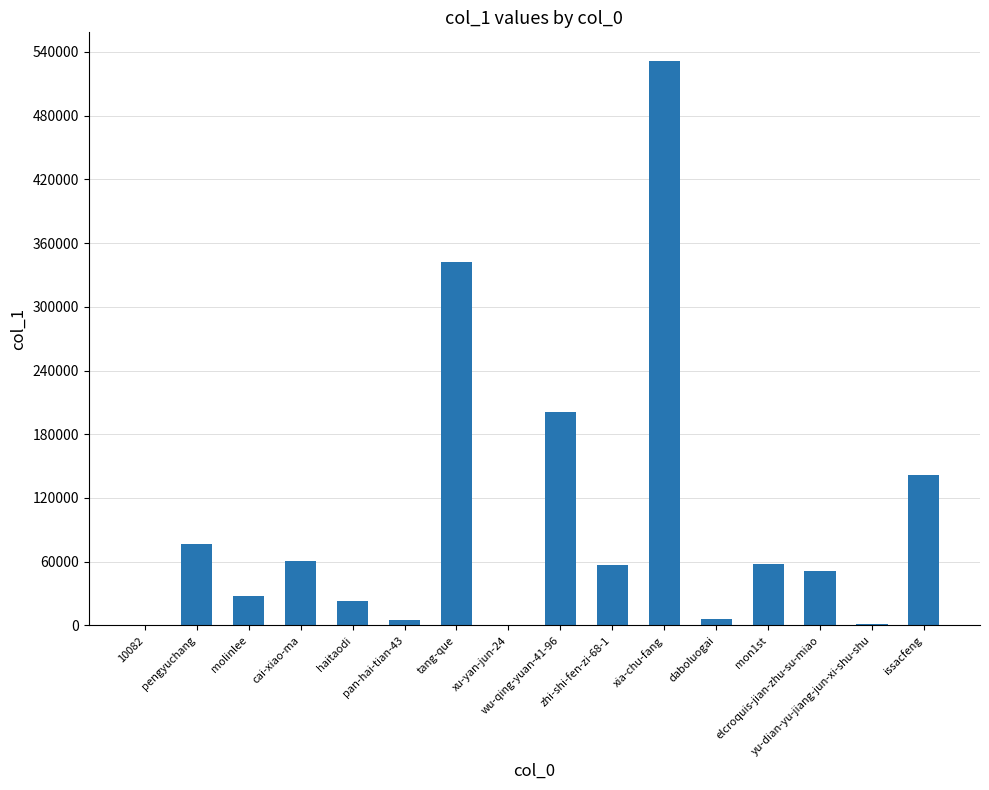

What is the sum of all values?

1583073